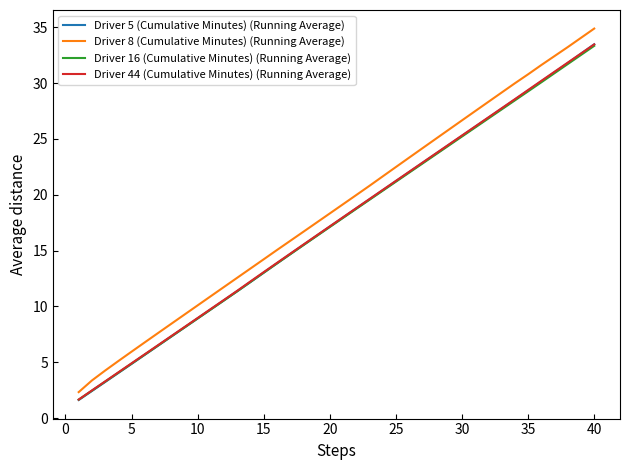

Which series has the largest range (max minus min)?

Driver 8 (Cumulative Minutes) (Running Average)